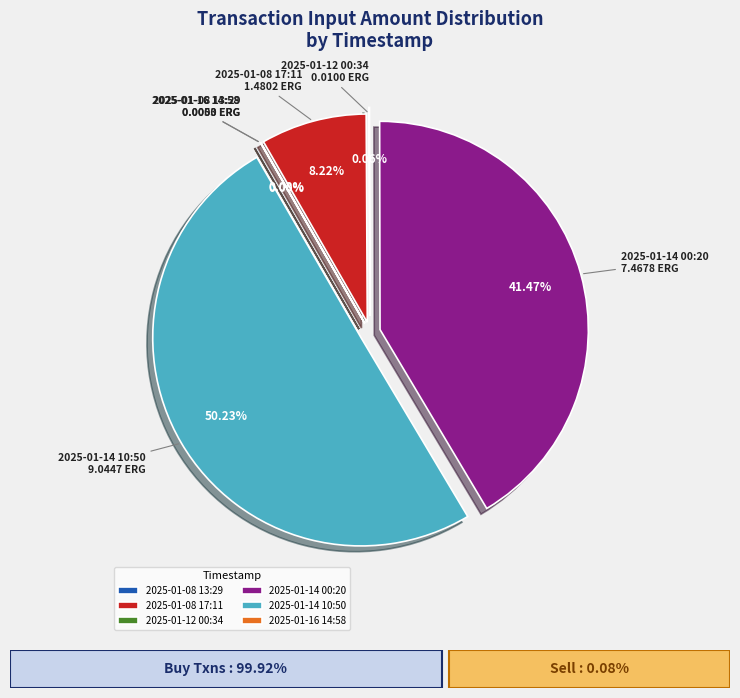

Rank the categories by value from lowest to highest.

2025-01-16 14:58, 2025-01-08 13:29, 2025-01-12 00:34, 2025-01-08 17:11, 2025-01-14 00:20, 2025-01-14 10:50